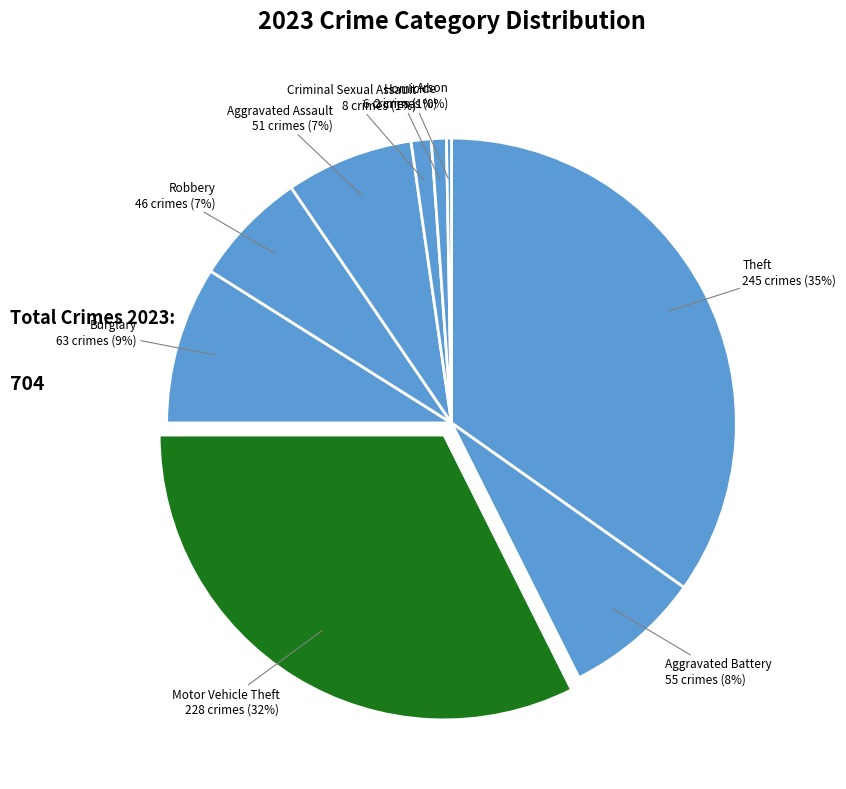

How many segments does this pie chart have?

9